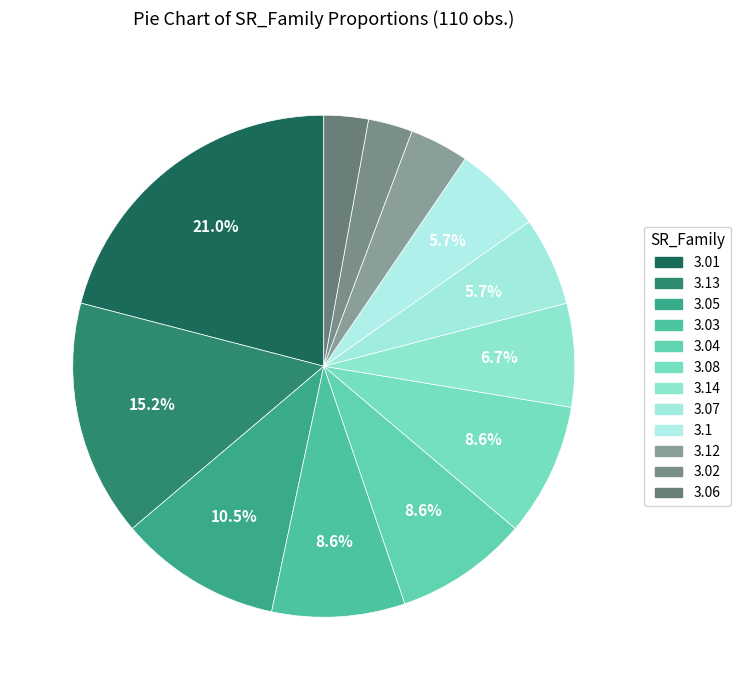

To the nearest percent, what portion does 3.01 represent?

21%